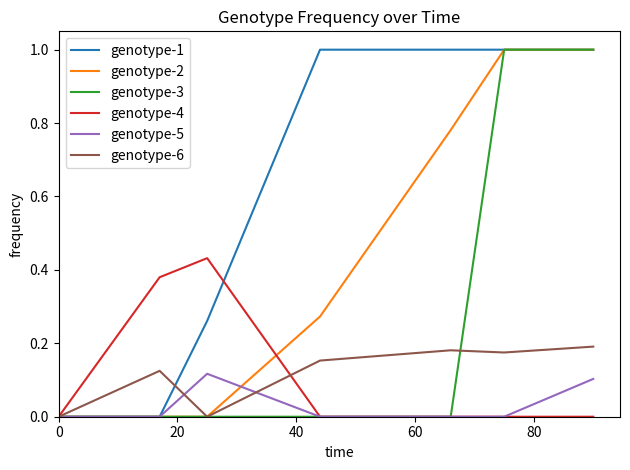

Which series has the largest total across all categories?

genotype-1